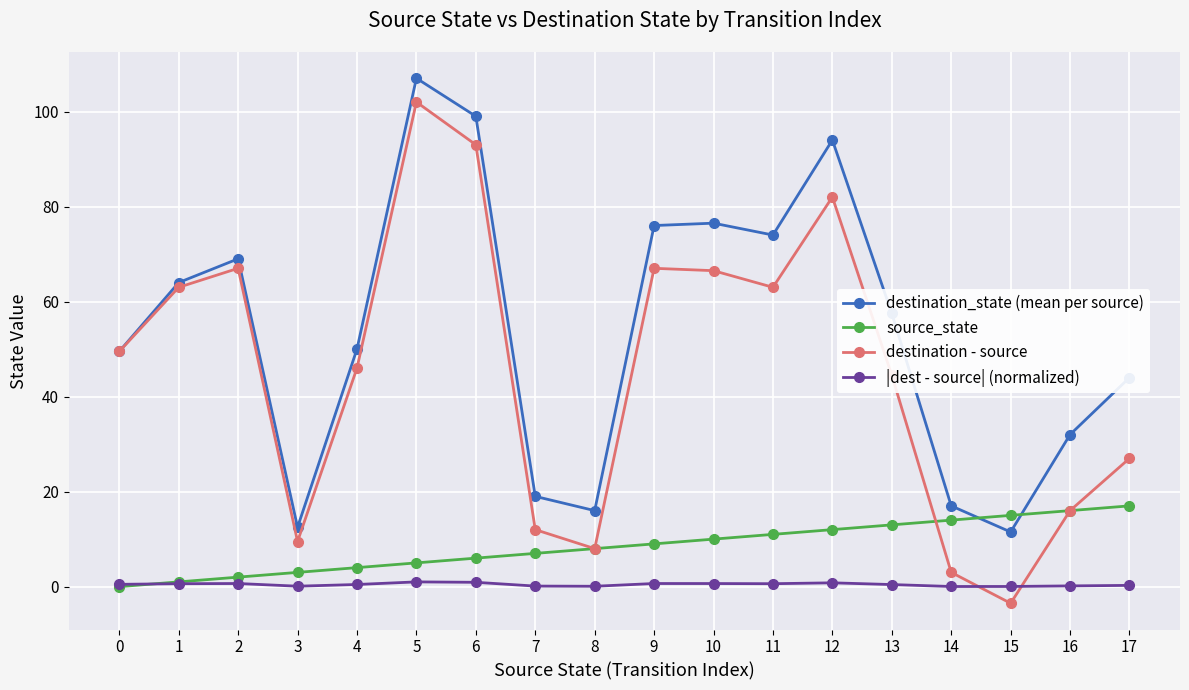

True or false: destination_state (mean per source) and |dest - source| (normalized) intersect in this chart.

False